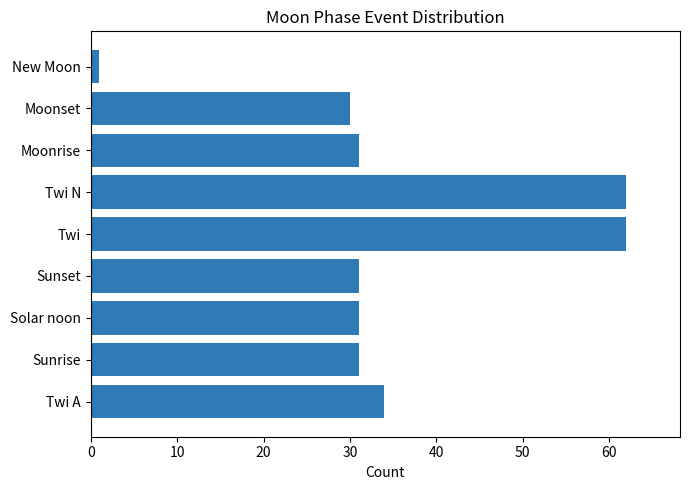

What is the sum of the values at Sunset and Twi N?

93